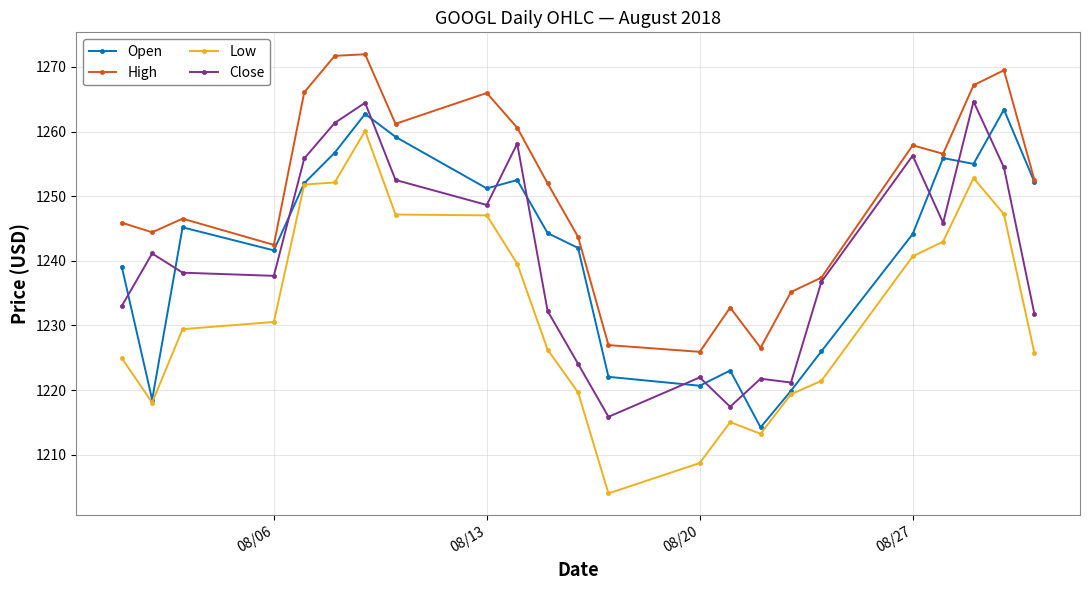

True or false: Low and High cross at least once.

False